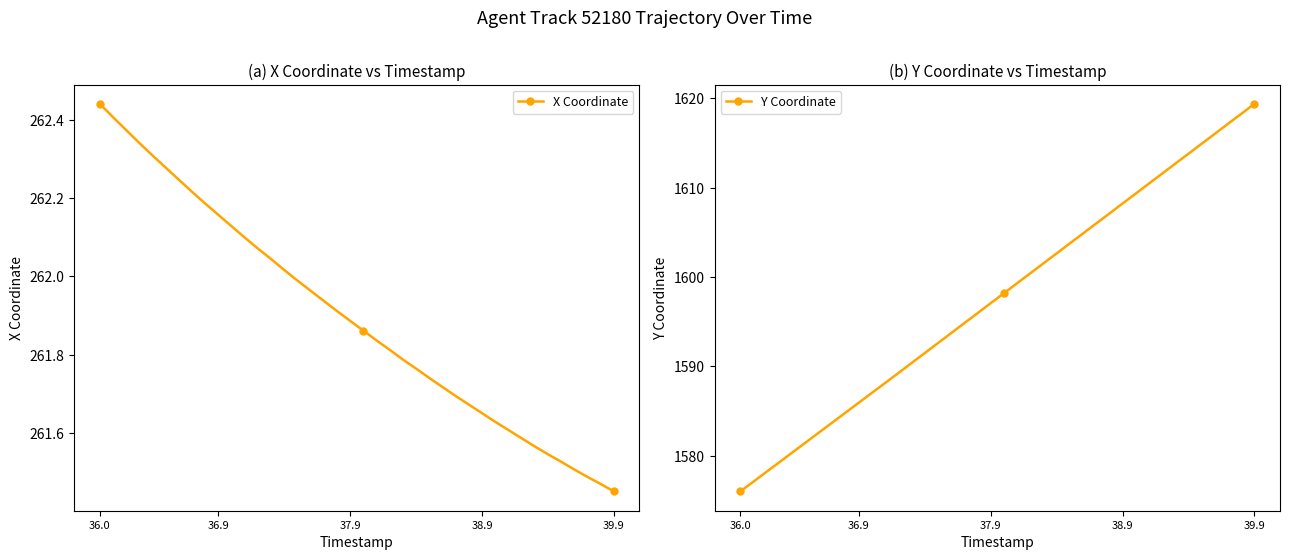

How many categories are shown in the chart?

40